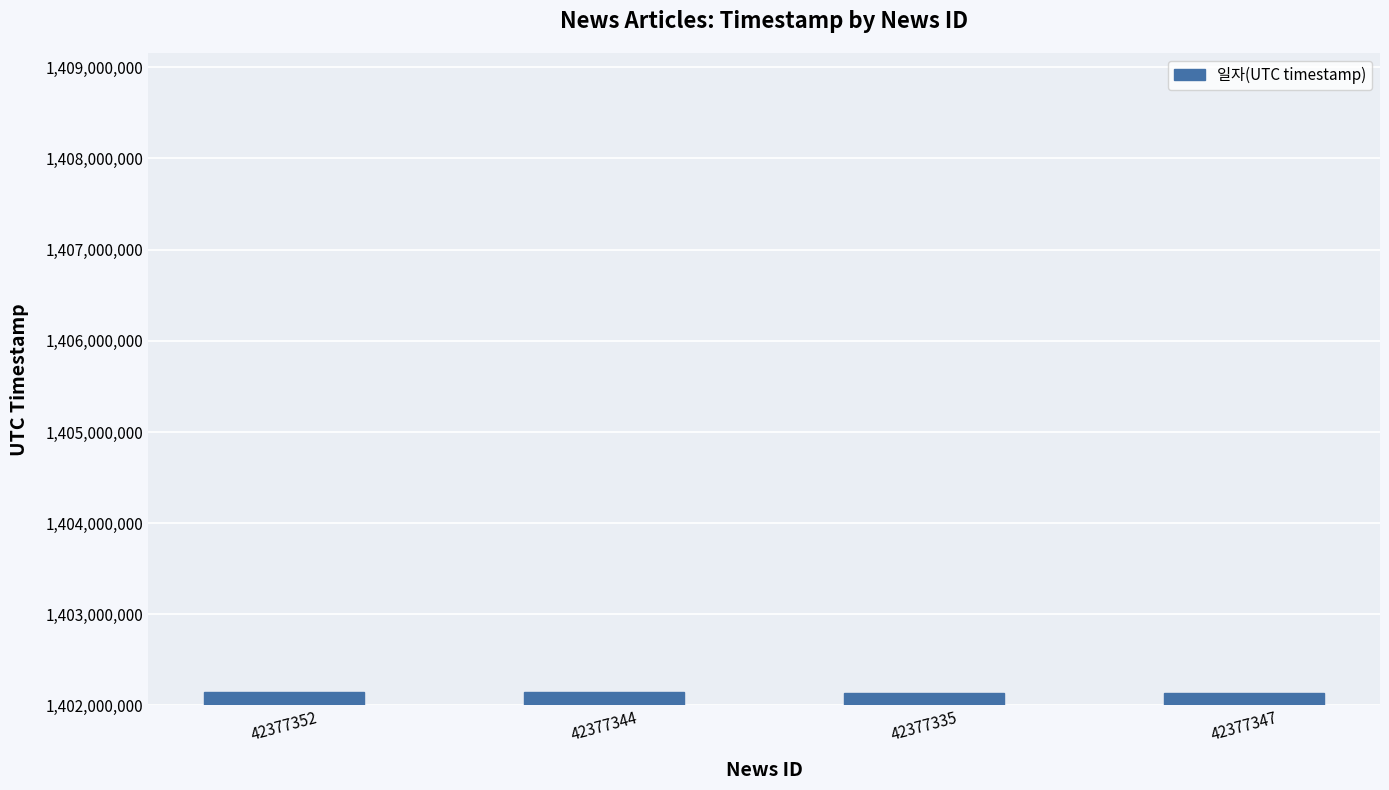

What is the value of the 2nd bar from the left?

1402142432